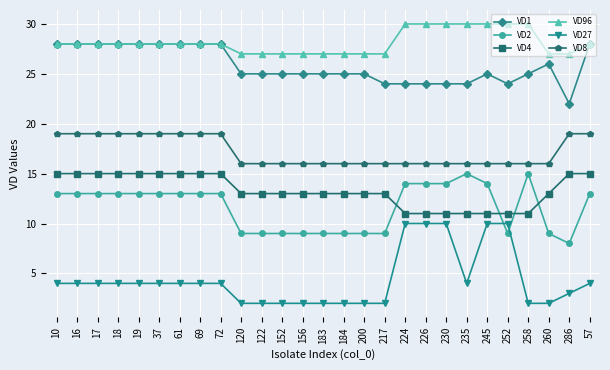

Is the value of VD8 at 72 greater than the value of VD27 at 260?

Yes